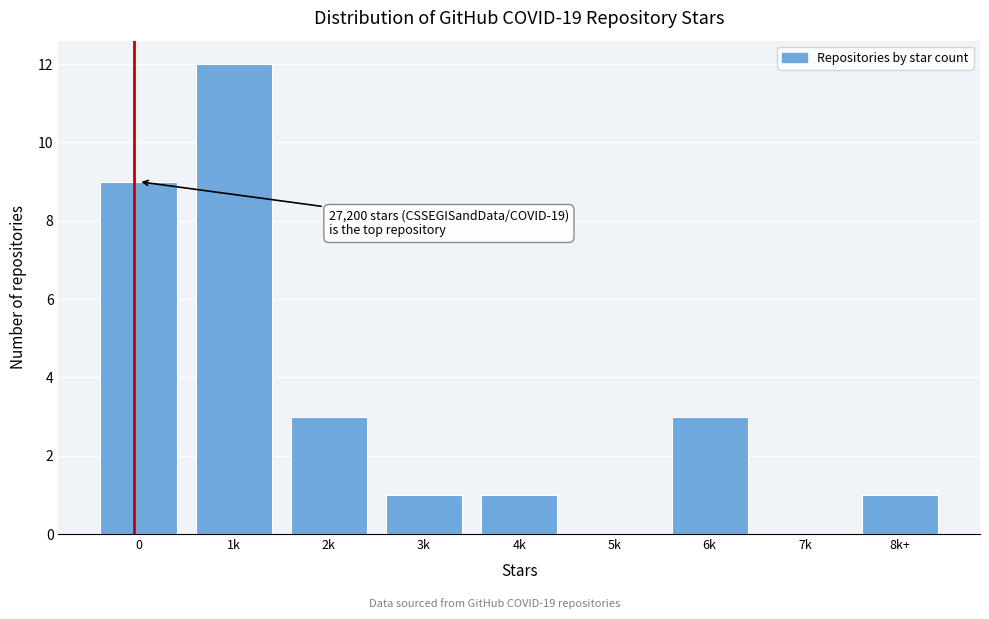

Reading left to right, extract all data points from this chart.

0=9	1k=12	2k=3	3k=1	4k=1	5k=0	6k=3	7k=0	8k+=1